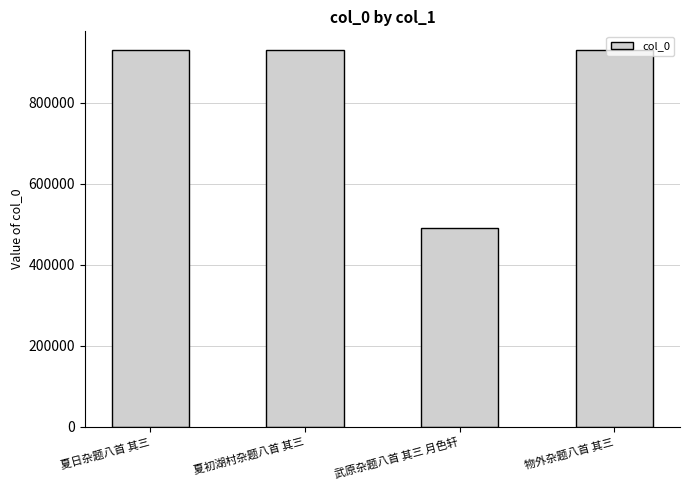

What is the greatest value displayed?

929695